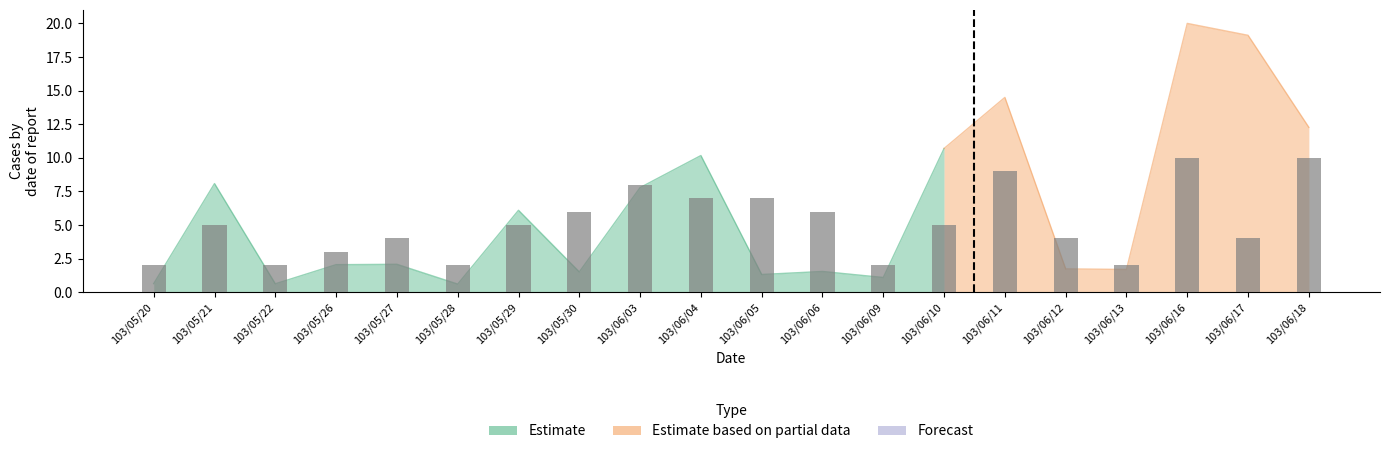

How many values are below 5?

9